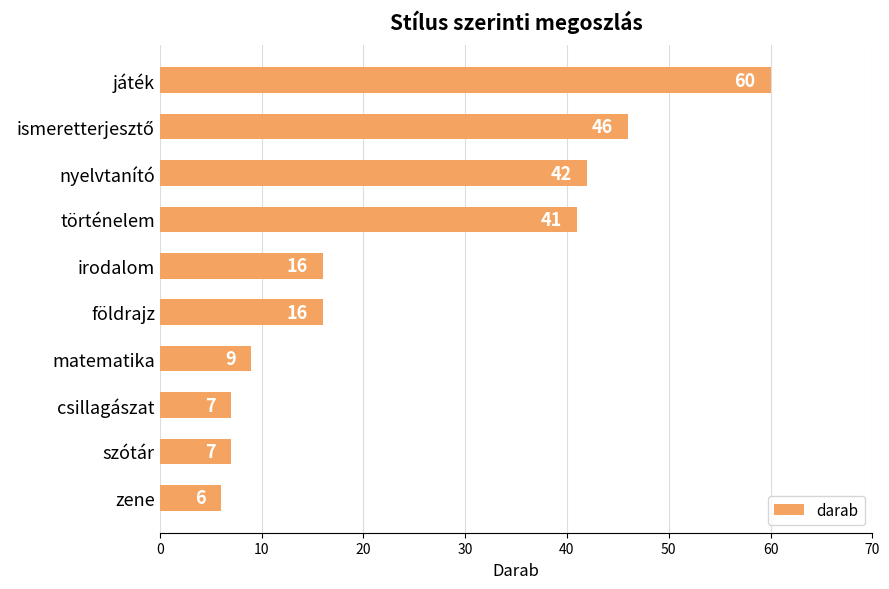

True or false: the data shows 41 at történelem.

True